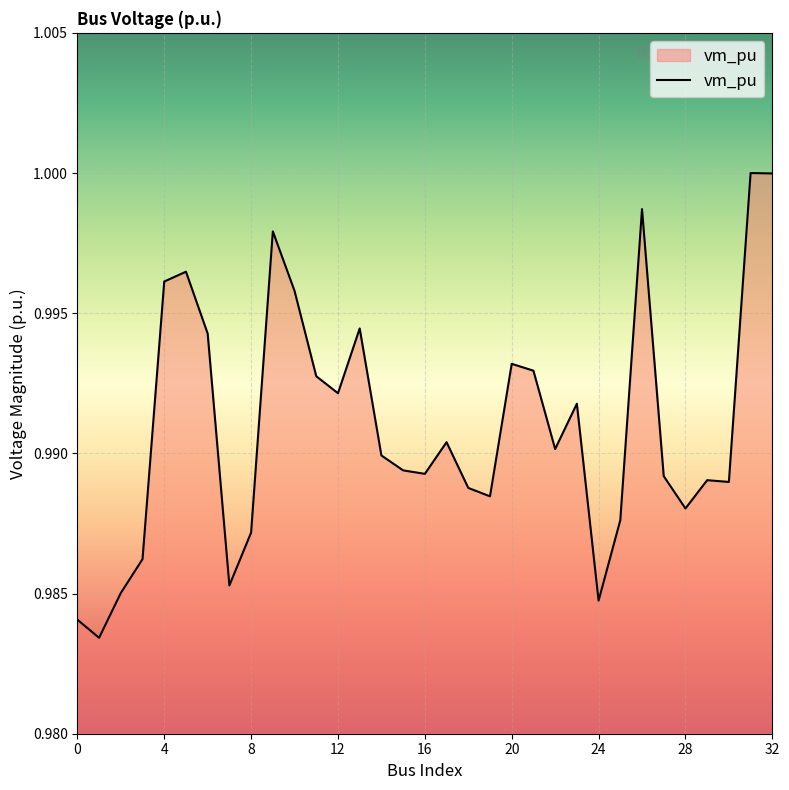

Which category has the highest value across all series?

31